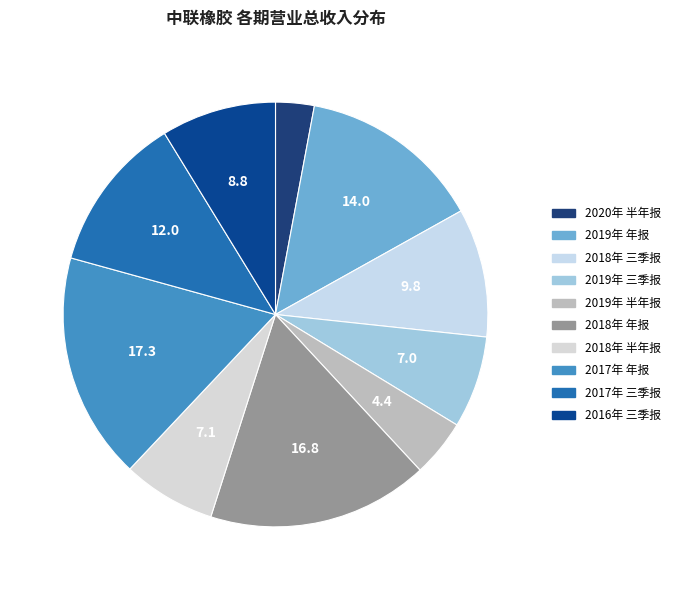

How many segments does this pie chart have?

10